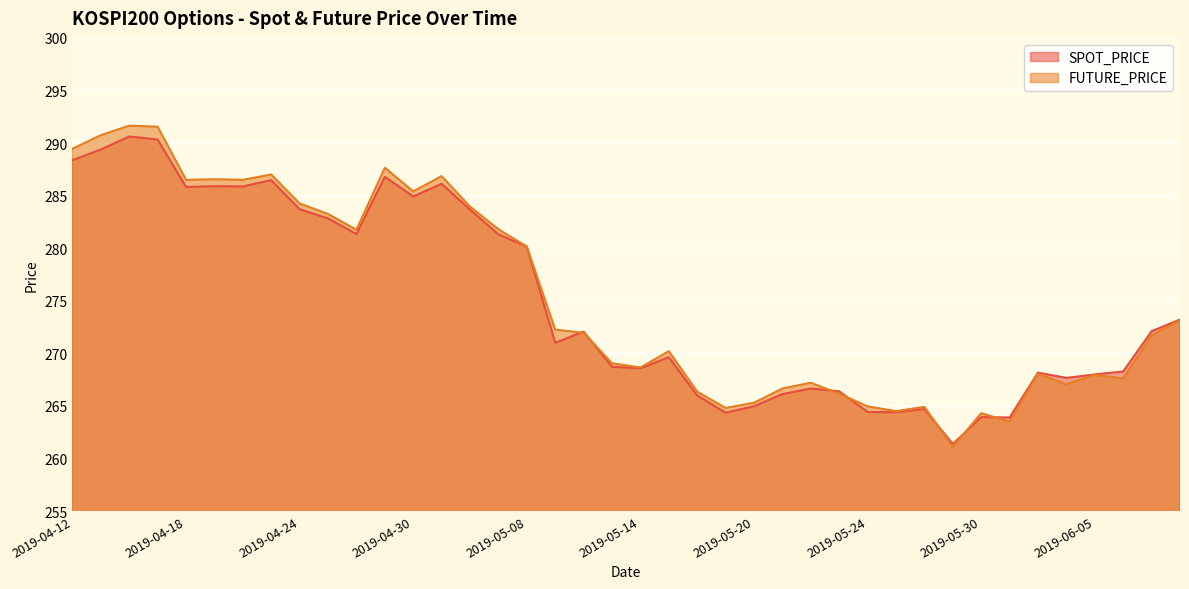

What is the difference between the highest and lowest values at 2019-04-30?

0.5